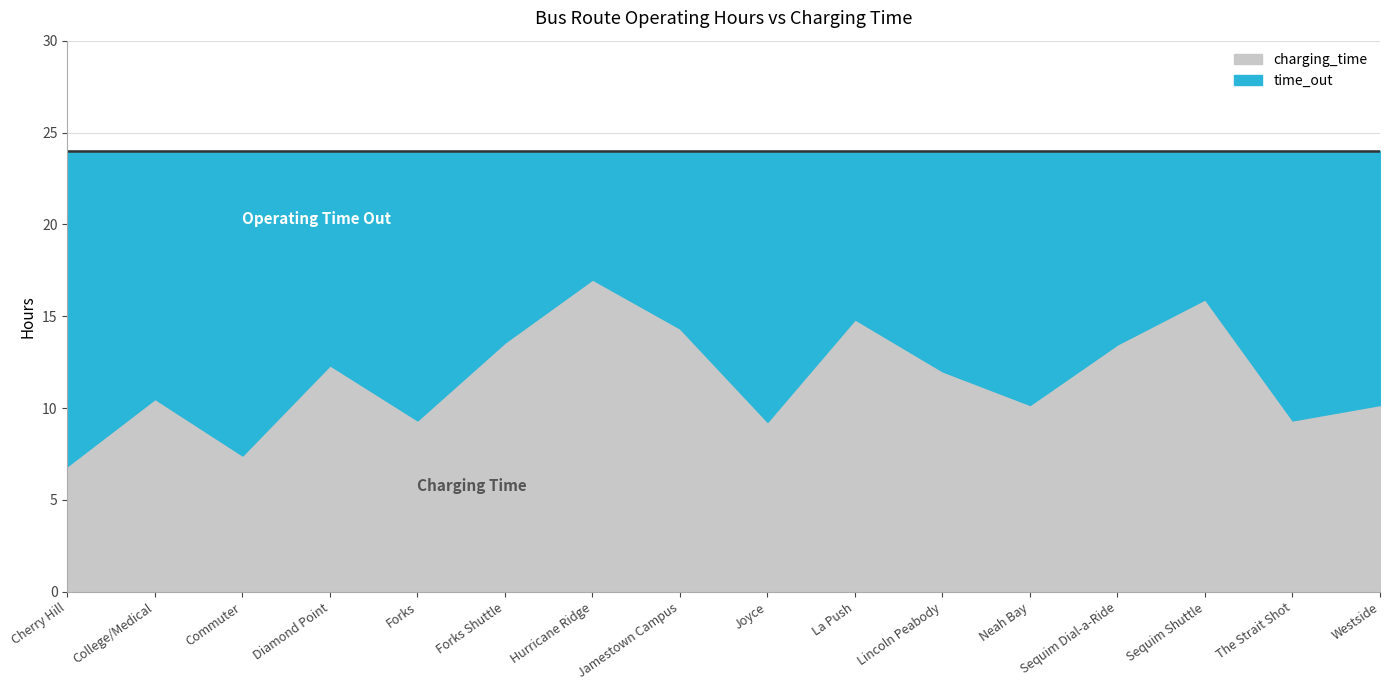

What is the label of the 7th point from the right?

La Push